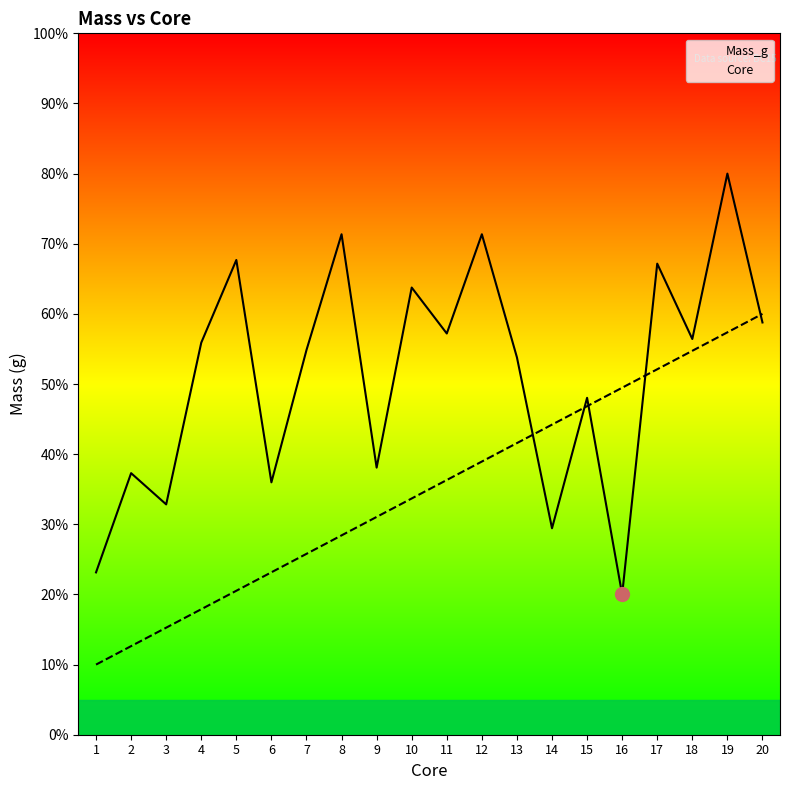

What is the minimum value for Core?

10.0